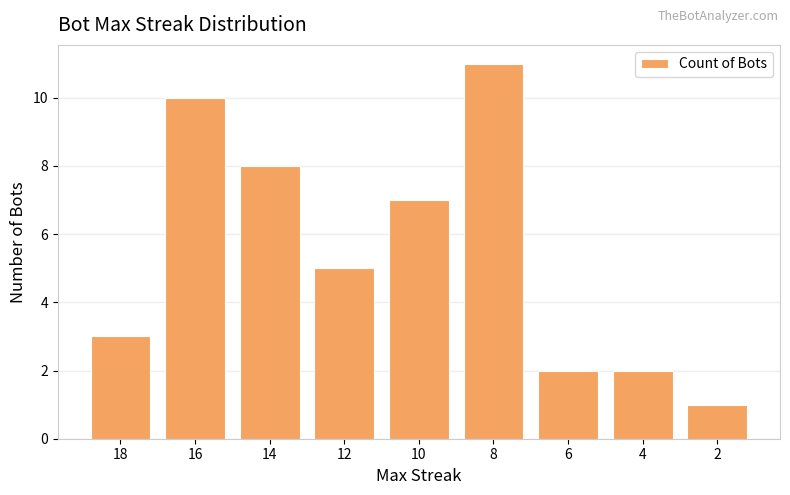

Between 12 and 4, which is larger?

12